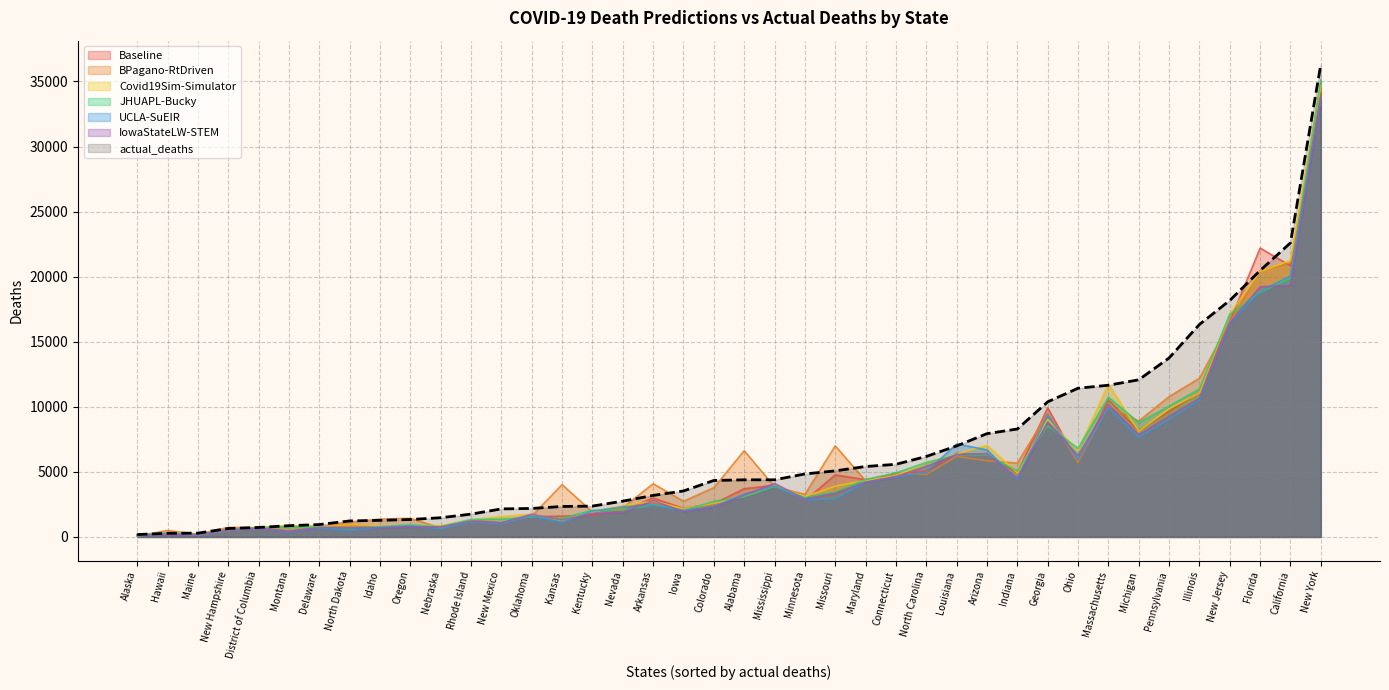

True or false: Baseline has a value of 1675.9 at Kentucky.

True